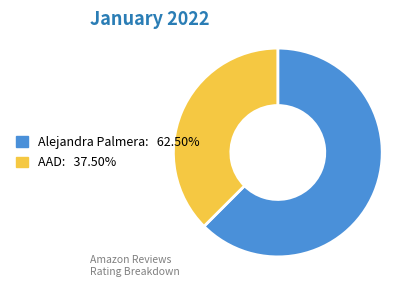

How many segments does this pie chart have?

2